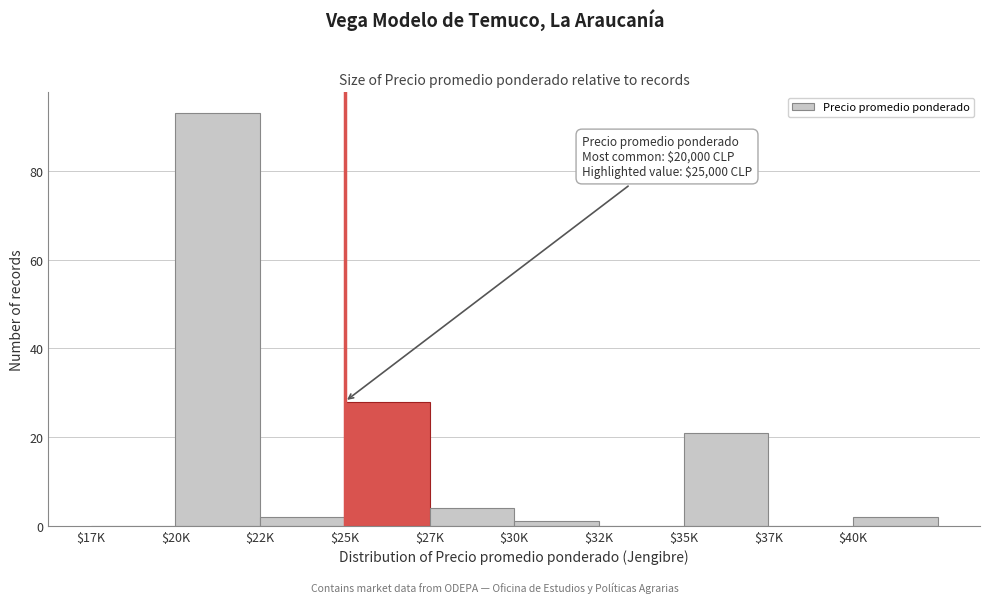

True or false: the data shows 4 at $27K.

True